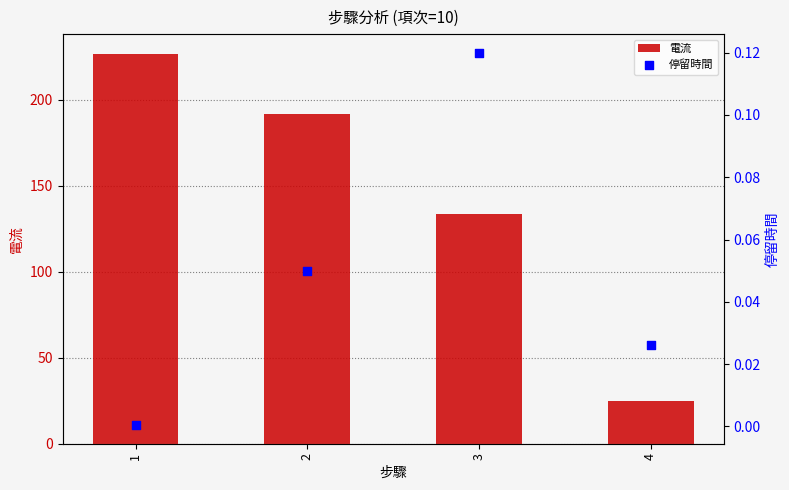

At which category is the sum across all series the highest?

1